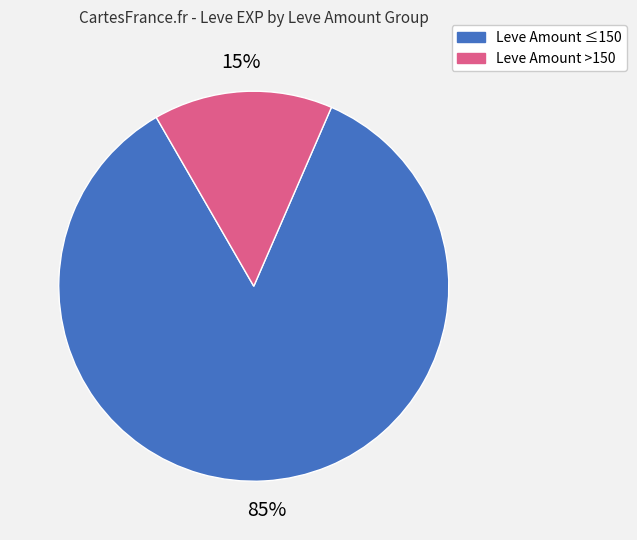

Count the number of slices in the pie.

2